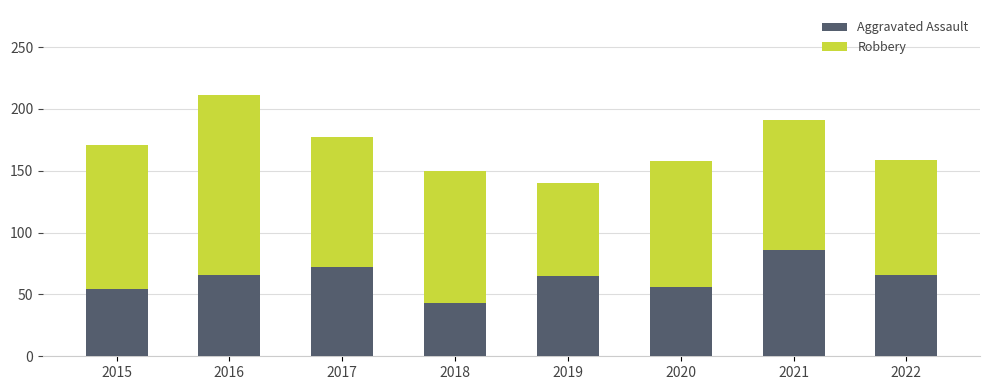

How many data points does each series have?

8